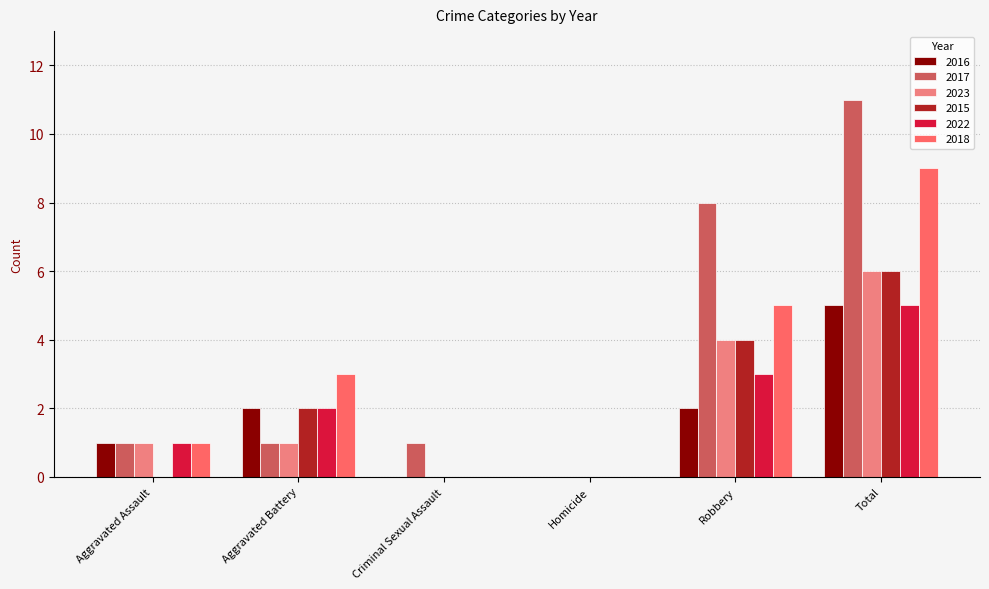

List the labels in order of 2016 value, largest first.

Total, Aggravated Battery, Robbery, Aggravated Assault, Criminal Sexual Assault, Homicide